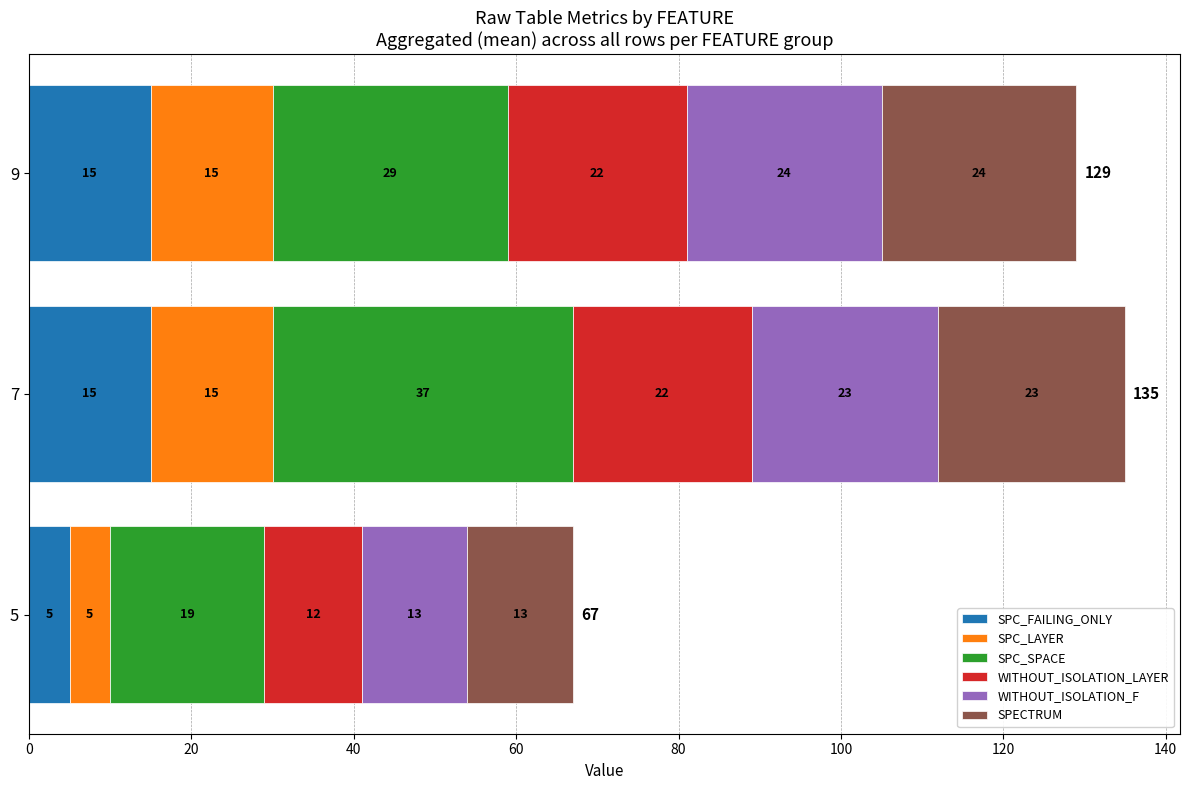

What is the total value across all series at 9?

129